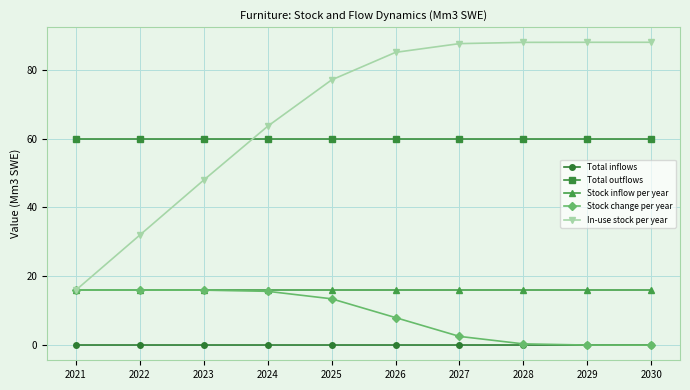

What is the spread (max minus min) of values at 2023?

60.0